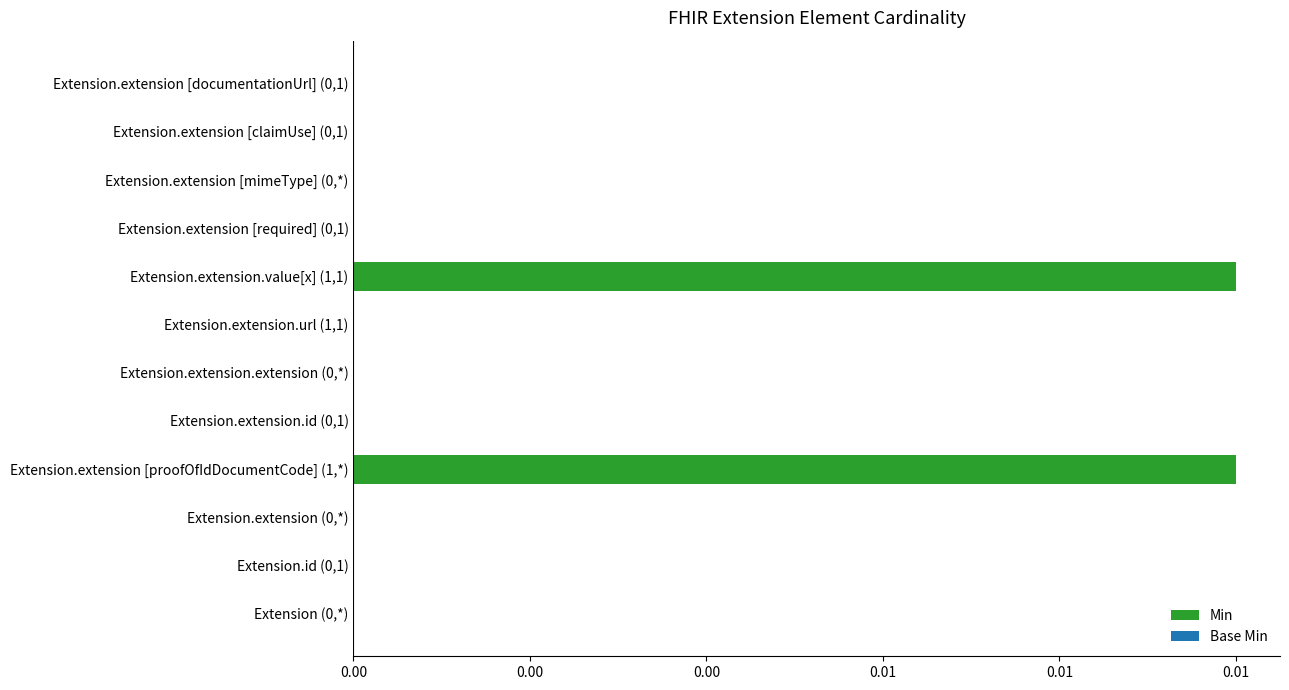

Does the chart contain stacked bars?

No